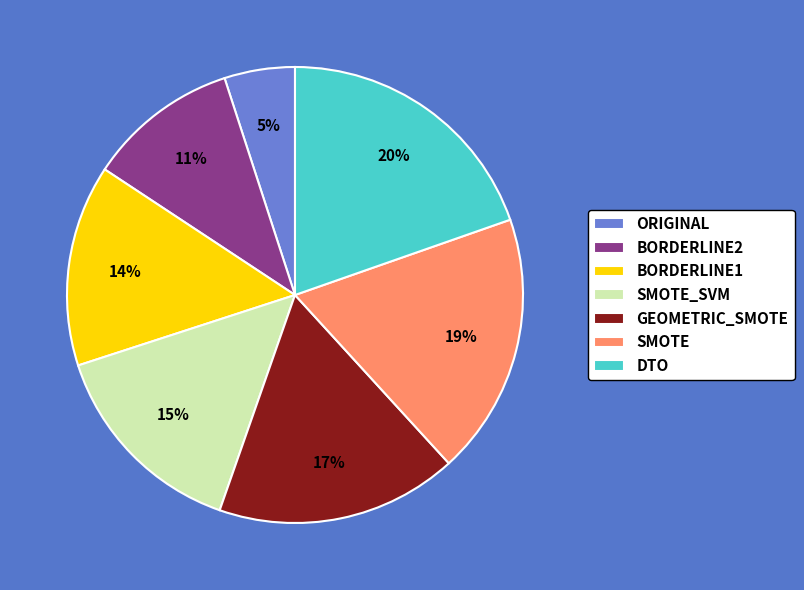

To the nearest percent, what is the difference between the largest and smallest slice percentages?

15%